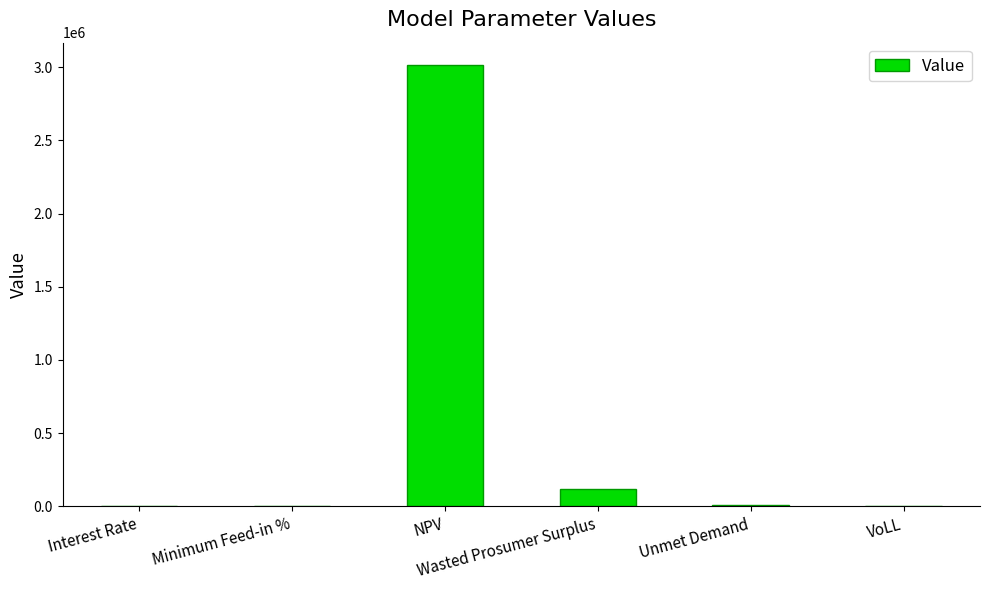

What is the sum of the values at VoLL and Interest Rate?

0.8